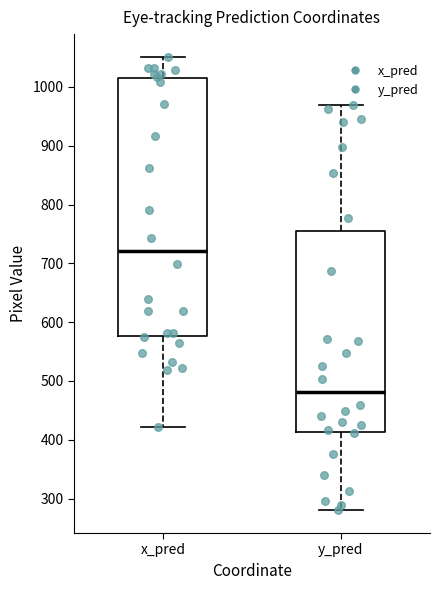

Reading left to right, read every box against the y-axis: the position of its median line, the range the box covers, and the ends of its whiskers. The values are not printed on the chart, so give them approximately, as read against the axis.

x_pred: median 720, box 580 to 1010, whiskers 420 to 1050
y_pred: median 480, box 410 to 750, whiskers 280 to 970